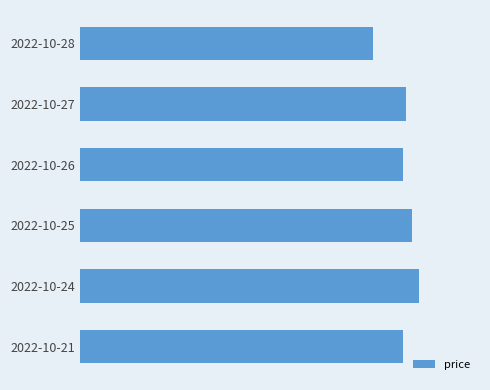

What is the difference between the second highest and second lowest values?

0.2